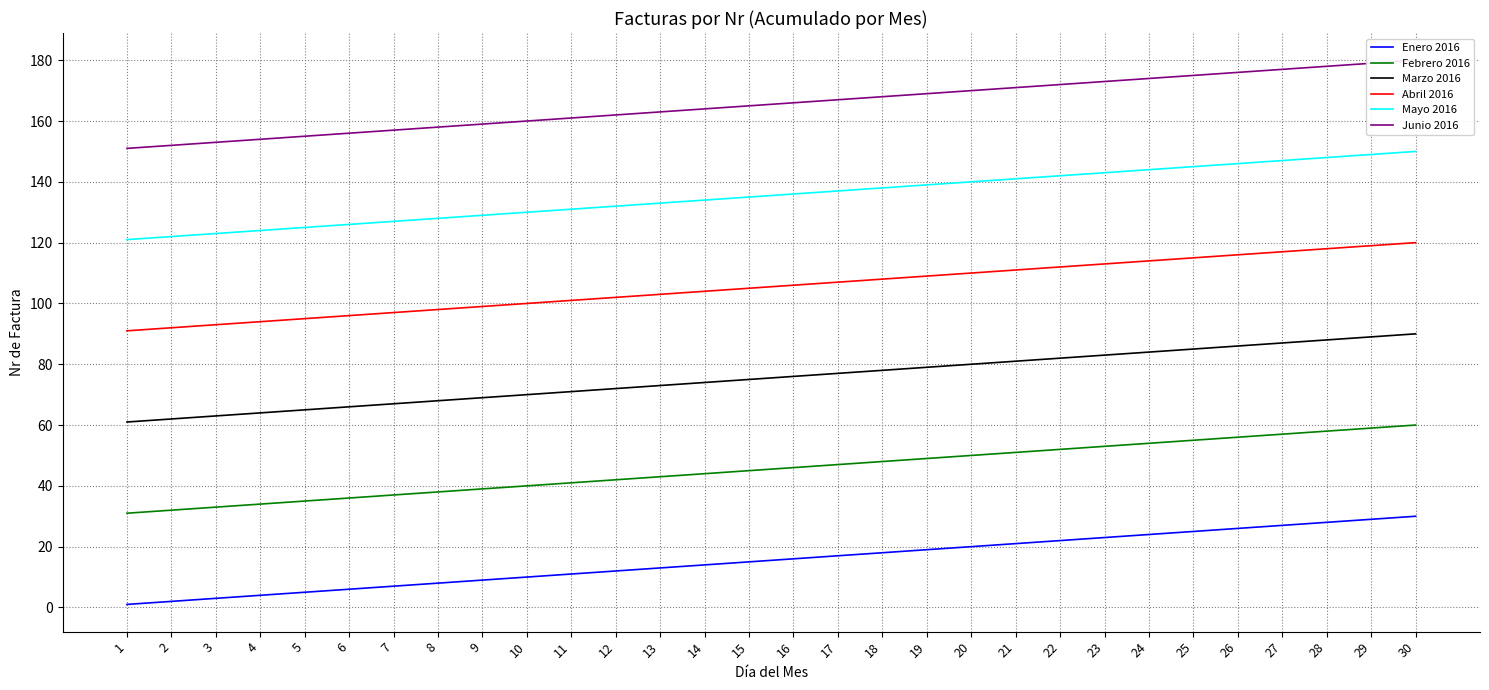

What is the difference between the second highest and minimum values in the Marzo 2016 series?

28